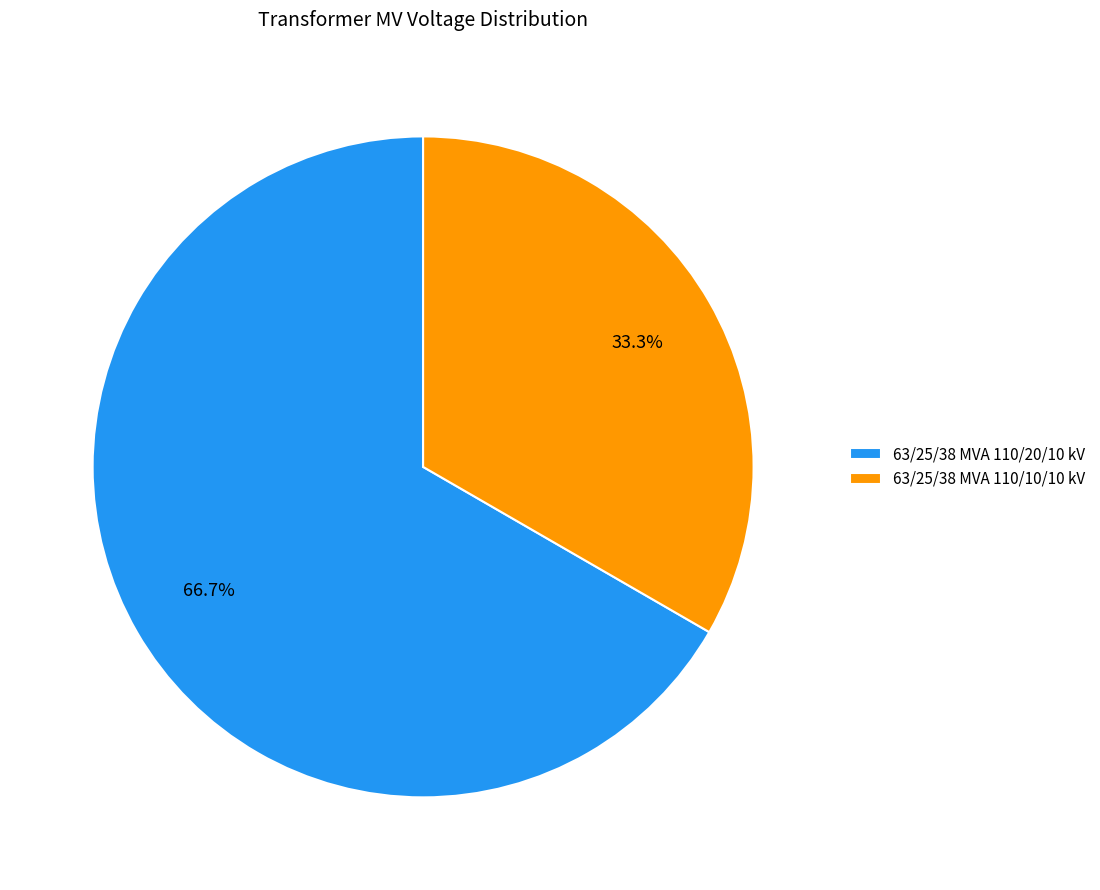

Which slice represents more than half of the pie?

63/25/38 MVA 110/20/10 kV